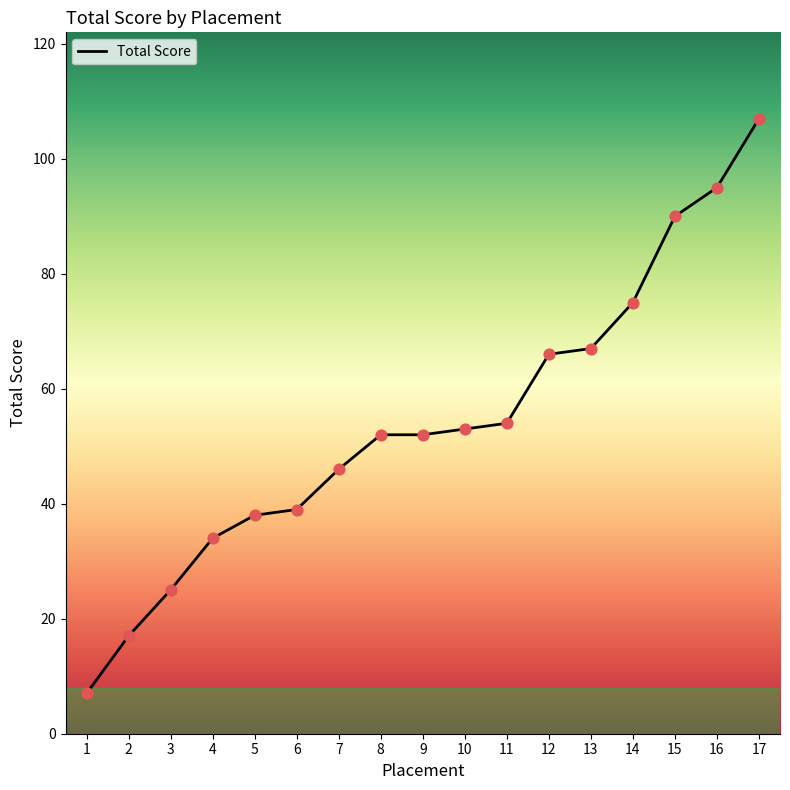

What is the change in value from 10 to 15?

+37